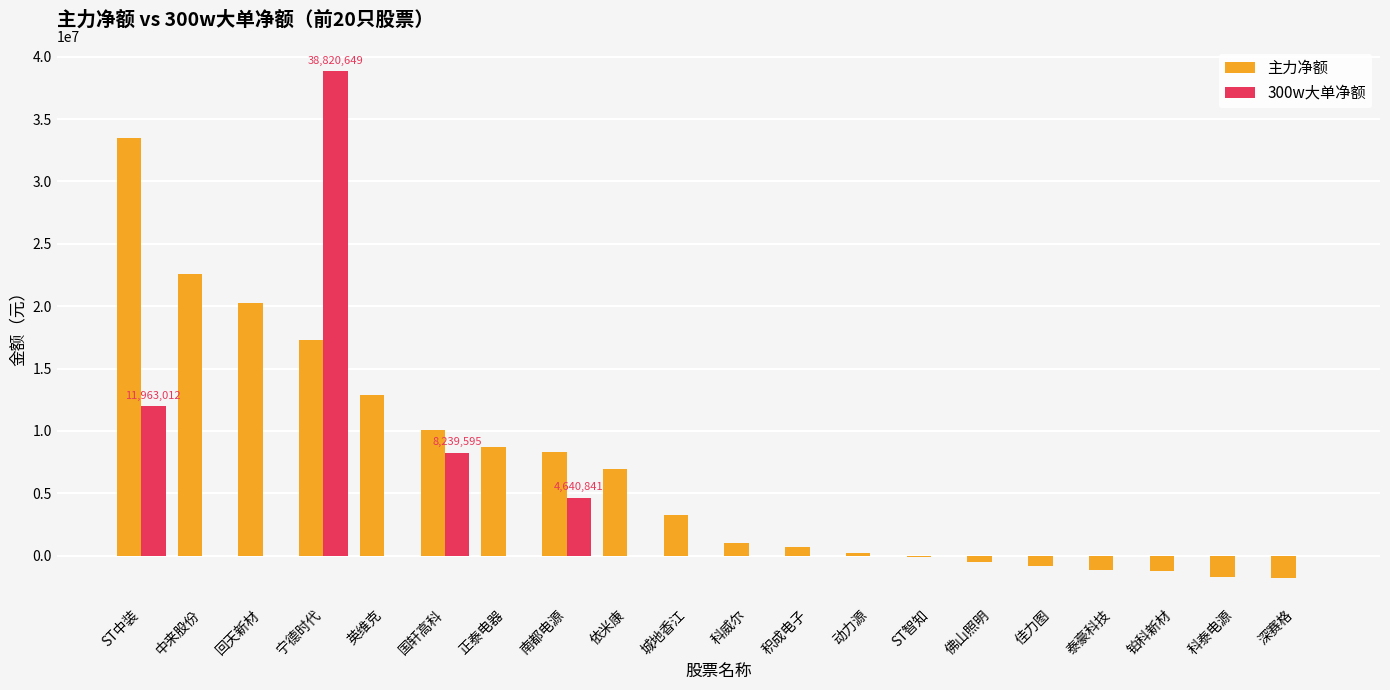

How many distinct data groups are displayed?

2